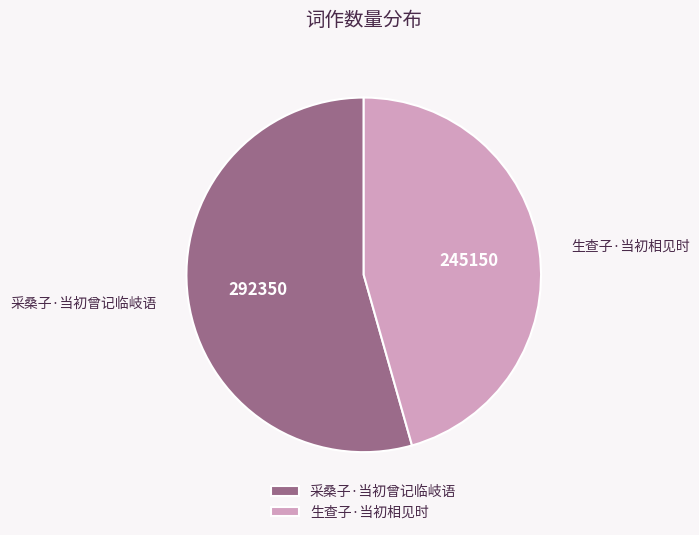

Is there a majority slice in this chart?

Yes